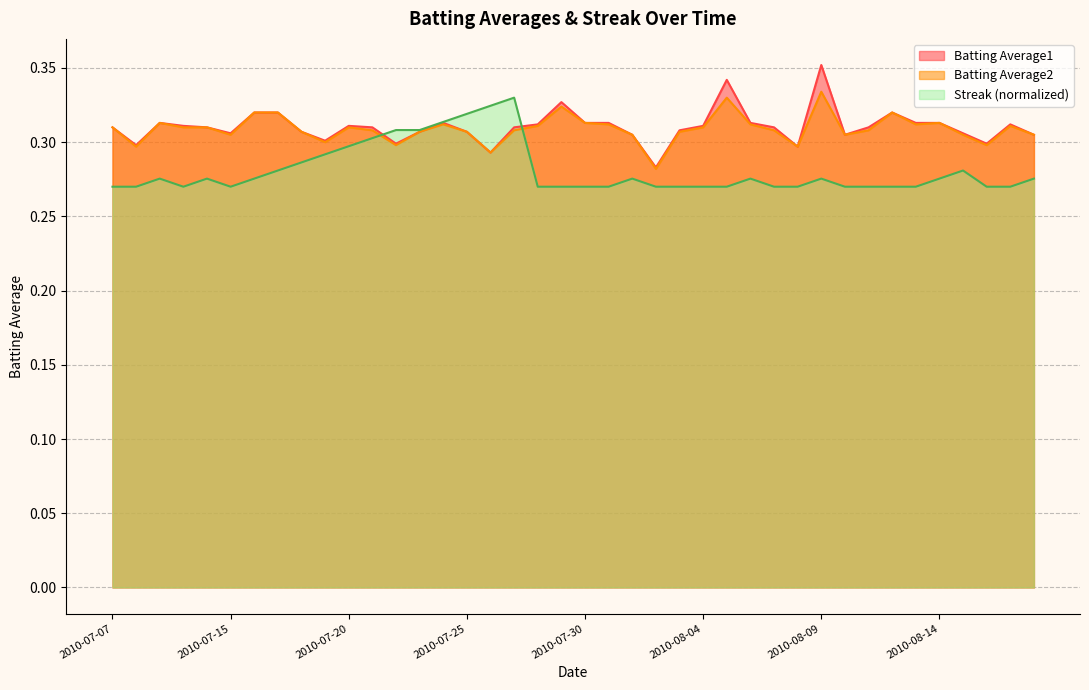

How many interior local peaks does the Batting Average1 series have?

8